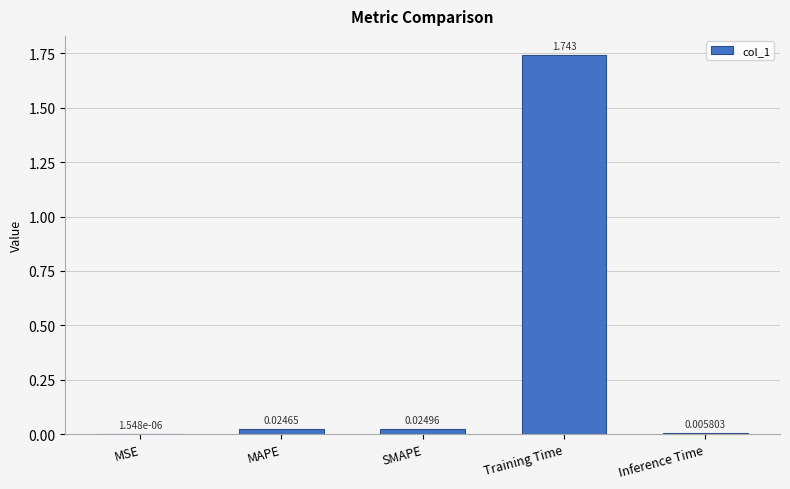

At which label is the value closest to 0?

MSE